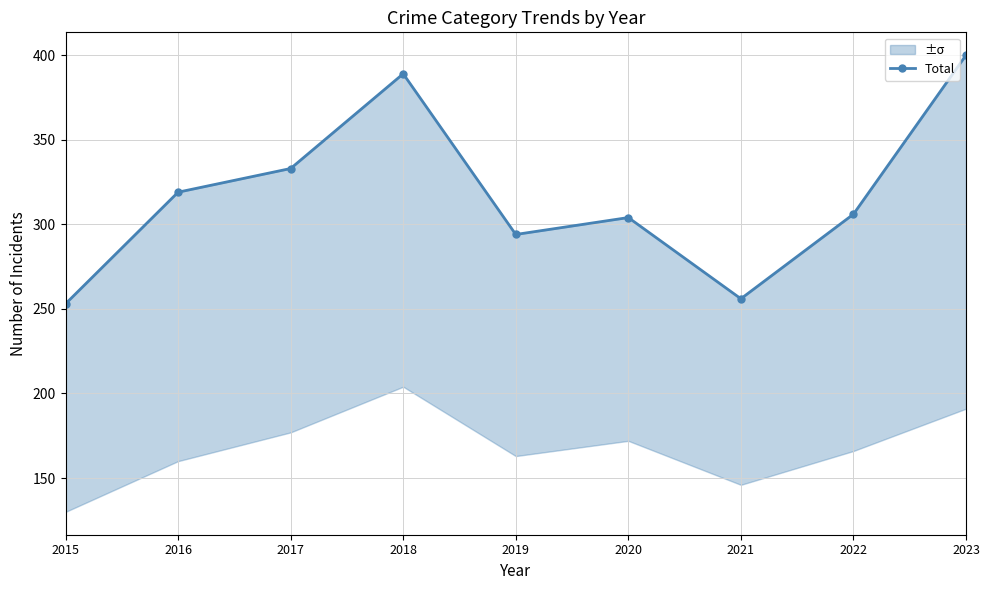

How many points are higher than both their immediate neighbors (excluding endpoints)?

2